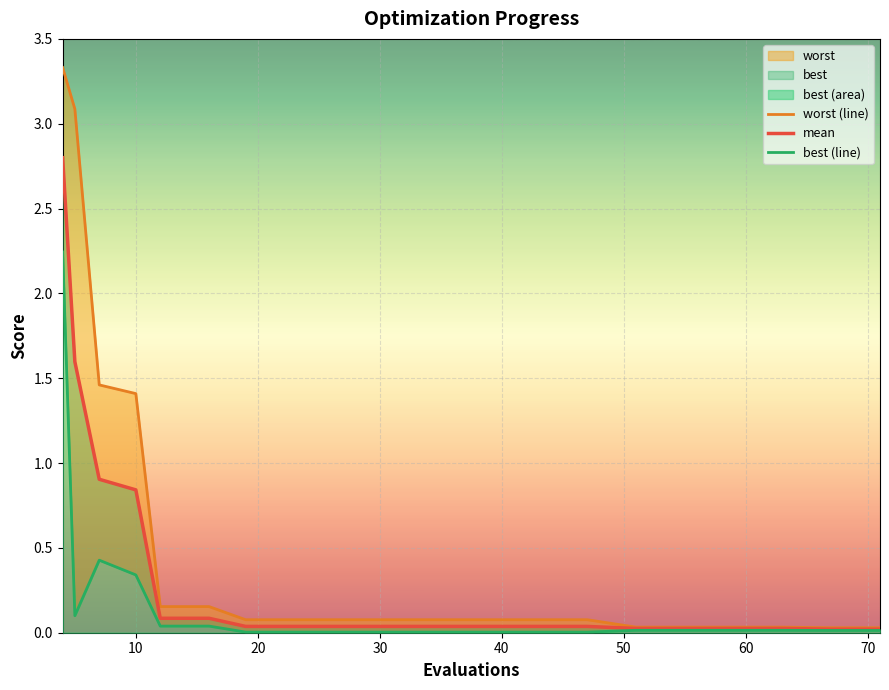

At how many categories does at least one series exceed 1?

4